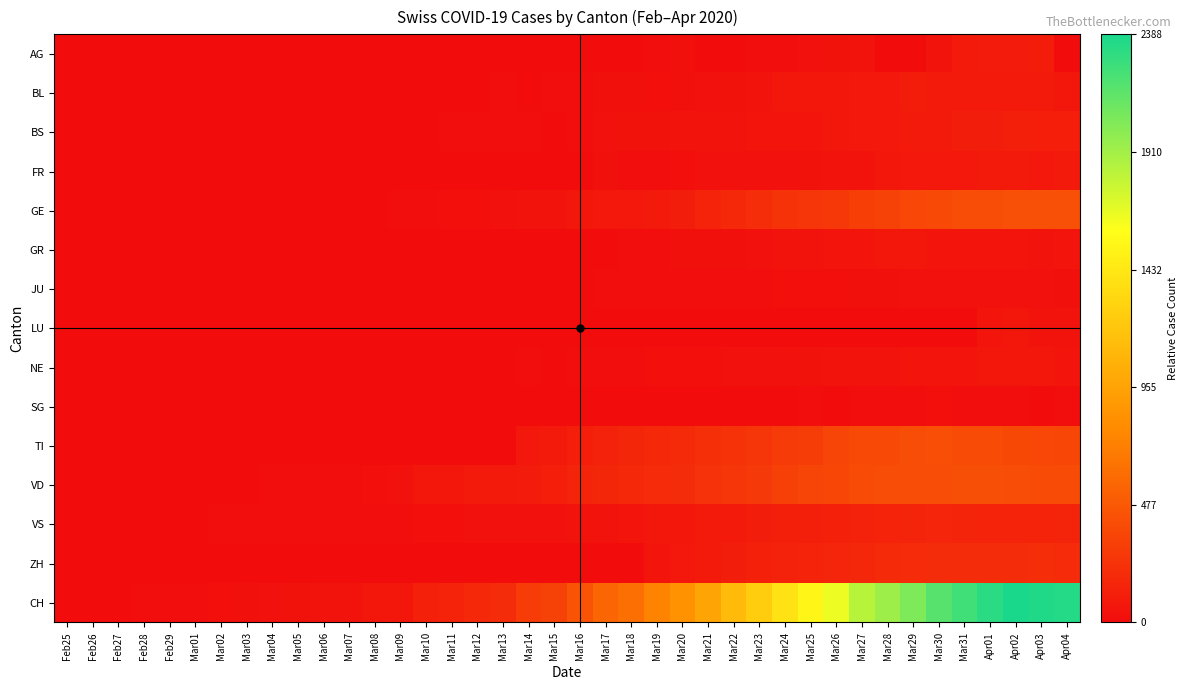

Reading right to left, extract all data points from this chart.

AG: Apr04=0.0	Apr03=0.0	Apr02=0.0	Apr01=0.0	Mar31=0.0	Mar30=0.0	Mar29=0.0	Mar28=0.0	Mar27=0.0	Mar26=0.0	Mar25=0.0	Mar24=0.0	Mar23=0.0	Mar22=0.0	Mar21=0.0	Mar20=0.0	Mar19=0.0	Mar18=0.0	Mar17=0.0	Mar16=0.0	Mar15=0.0	Mar14=0.0	Mar13=0.0	Mar12=0.0	Mar11=0.0	Mar10=0.0	Mar09=0.0	Mar08=0.0	Mar07=0.0	Mar06=0.0	Mar05=0.0	Mar04=0.0	Mar03=0.0	Mar02=0.0	Mar01=0.0	Feb29=0.0	Feb28=0.0	Feb27=0.0	Feb26=0.0	Feb25=0.0
BL: Apr04=0.0	Apr03=0.0	Apr02=0.0	Apr01=0.0	Mar31=0.0	Mar30=0.0	Mar29=0.0	Mar28=0.0	Mar27=0.0	Mar26=0.0	Mar25=0.0	Mar24=0.0	Mar23=0.0	Mar22=0.0	Mar21=0.0	Mar20=0.0	Mar19=0.0	Mar18=0.0	Mar17=0.0	Mar16=0.0	Mar15=0.0	Mar14=0.0	Mar13=0.0	Mar12=0.0	Mar11=0.0	Mar10=0.0	Mar09=0.0	Mar08=0.0	Mar07=0.0	Mar06=0.0	Mar05=0.0	Mar04=0.0	Mar03=0.0	Mar02=0.0	Mar01=0.0	Feb29=0.0	Feb28=0.0	Feb27=0.0	Feb26=0.0	Feb25=0.0
BS: Apr04=0.0	Apr03=0.0	Apr02=0.0	Apr01=0.0	Mar31=0.0	Mar30=0.0	Mar29=0.0	Mar28=0.0	Mar27=0.0	Mar26=0.0	Mar25=0.0	Mar24=0.0	Mar23=0.0	Mar22=0.0	Mar21=0.0	Mar20=0.0	Mar19=0.0	Mar18=0.0	Mar17=0.0	Mar16=0.0	Mar15=0.0	Mar14=0.0	Mar13=0.0	Mar12=0.0	Mar11=0.0	Mar10=0.0	Mar09=0.0	Mar08=0.0	Mar07=0.0	Mar06=0.0	Mar05=0.0	Mar04=0.0	Mar03=0.0	Mar02=0.0	Mar01=0.0	Feb29=0.0	Feb28=0.0	Feb27=0.0	Feb26=0.0	Feb25=0.0
FR: Apr04=0.0	Apr03=0.0	Apr02=0.0	Apr01=0.0	Mar31=0.0	Mar30=0.0	Mar29=0.0	Mar28=0.0	Mar27=0.0	Mar26=0.0	Mar25=0.0	Mar24=0.0	Mar23=0.0	Mar22=0.0	Mar21=0.0	Mar20=0.0	Mar19=0.0	Mar18=0.0	Mar17=0.0	Mar16=0.0	Mar15=0.0	Mar14=0.0	Mar13=0.0	Mar12=0.0	Mar11=0.0	Mar10=0.0	Mar09=0.0	Mar08=0.0	Mar07=0.0	Mar06=0.0	Mar05=0.0	Mar04=0.0	Mar03=0.0	Mar02=0.0	Mar01=0.0	Feb29=0.0	Feb28=0.0	Feb27=0.0	Feb26=0.0	Feb25=0.0
GE: Apr04=0.2	Apr03=0.2	Apr02=0.2	Apr01=0.2	Mar31=0.2	Mar30=0.2	Mar29=0.2	Mar28=0.1	Mar27=0.1	Mar26=0.1	Mar25=0.1	Mar24=0.1	Mar23=0.1	Mar22=0.1	Mar21=0.1	Mar20=0.0	Mar19=0.0	Mar18=0.0	Mar17=0.0	Mar16=0.0	Mar15=0.0	Mar14=0.0	Mar13=0.0	Mar12=0.0	Mar11=0.0	Mar10=0.0	Mar09=0.0	Mar08=0.0	Mar07=0.0	Mar06=0.0	Mar05=0.0	Mar04=0.0	Mar03=0.0	Mar02=0.0	Mar01=0.0	Feb29=0.0	Feb28=0.0	Feb27=0.0	Feb26=0.0	Feb25=0.0
GR: Apr04=0.0	Apr03=0.0	Apr02=0.0	Apr01=0.0	Mar31=0.0	Mar30=0.0	Mar29=0.0	Mar28=0.0	Mar27=0.0	Mar26=0.0	Mar25=0.0	Mar24=0.0	Mar23=0.0	Mar22=0.0	Mar21=0.0	Mar20=0.0	Mar19=0.0	Mar18=0.0	Mar17=0.0	Mar16=0.0	Mar15=0.0	Mar14=0.0	Mar13=0.0	Mar12=0.0	Mar11=0.0	Mar10=0.0	Mar09=0.0	Mar08=0.0	Mar07=0.0	Mar06=0.0	Mar05=0.0	Mar04=0.0	Mar03=0.0	Mar02=0.0	Mar01=0.0	Feb29=0.0	Feb28=0.0	Feb27=0.0	Feb26=0.0	Feb25=0.0
JU: Apr04=0.0	Apr03=0.0	Apr02=0.0	Apr01=0.0	Mar31=0.0	Mar30=0.0	Mar29=0.0	Mar28=0.0	Mar27=0.0	Mar26=0.0	Mar25=0.0	Mar24=0.0	Mar23=0.0	Mar22=0.0	Mar21=0.0	Mar20=0.0	Mar19=0.0	Mar18=0.0	Mar17=0.0	Mar16=0.0	Mar15=0.0	Mar14=0.0	Mar13=0.0	Mar12=0.0	Mar11=0.0	Mar10=0.0	Mar09=0.0	Mar08=0.0	Mar07=0.0	Mar06=0.0	Mar05=0.0	Mar04=0.0	Mar03=0.0	Mar02=0.0	Mar01=0.0	Feb29=0.0	Feb28=0.0	Feb27=0.0	Feb26=0.0	Feb25=0.0
LU: Apr04=0.0	Apr03=0.0	Apr02=0.0	Apr01=0.0	Mar31=0.0	Mar30=0.0	Mar29=0.0	Mar28=0.0	Mar27=0.0	Mar26=0.0	Mar25=0.0	Mar24=0.0	Mar23=0.0	Mar22=0.0	Mar21=0.0	Mar20=0.0	Mar19=0.0	Mar18=0.0	Mar17=0.0	Mar16=0.0	Mar15=0.0	Mar14=0.0	Mar13=0.0	Mar12=0.0	Mar11=0.0	Mar10=0.0	Mar09=0.0	Mar08=0.0	Mar07=0.0	Mar06=0.0	Mar05=0.0	Mar04=0.0	Mar03=0.0	Mar02=0.0	Mar01=0.0	Feb29=0.0	Feb28=0.0	Feb27=0.0	Feb26=0.0	Feb25=0.0
NE: Apr04=0.0	Apr03=0.0	Apr02=0.0	Apr01=0.0	Mar31=0.0	Mar30=0.0	Mar29=0.0	Mar28=0.0	Mar27=0.0	Mar26=0.0	Mar25=0.0	Mar24=0.0	Mar23=0.0	Mar22=0.0	Mar21=0.0	Mar20=0.0	Mar19=0.0	Mar18=0.0	Mar17=0.0	Mar16=0.0	Mar15=0.0	Mar14=0.0	Mar13=0.0	Mar12=0.0	Mar11=0.0	Mar10=0.0	Mar09=0.0	Mar08=0.0	Mar07=0.0	Mar06=0.0	Mar05=0.0	Mar04=0.0	Mar03=0.0	Mar02=0.0	Mar01=0.0	Feb29=0.0	Feb28=0.0	Feb27=0.0	Feb26=0.0	Feb25=0.0
SG: Apr04=0.0	Apr03=0.0	Apr02=0.0	Apr01=0.0	Mar31=0.0	Mar30=0.0	Mar29=0.0	Mar28=0.0	Mar27=0.0	Mar26=0.0	Mar25=0.0	Mar24=0.0	Mar23=0.0	Mar22=0.0	Mar21=0.0	Mar20=0.0	Mar19=0.0	Mar18=0.0	Mar17=0.0	Mar16=0.0	Mar15=0.0	Mar14=0.0	Mar13=0.0	Mar12=0.0	Mar11=0.0	Mar10=0.0	Mar09=0.0	Mar08=0.0	Mar07=0.0	Mar06=0.0	Mar05=0.0	Mar04=0.0	Mar03=0.0	Mar02=0.0	Mar01=0.0	Feb29=0.0	Feb28=0.0	Feb27=0.0	Feb26=0.0	Feb25=0.0
TI: Apr04=0.2	Apr03=0.2	Apr02=0.2	Apr01=0.2	Mar31=0.2	Mar30=0.2	Mar29=0.2	Mar28=0.2	Mar27=0.2	Mar26=0.1	Mar25=0.1	Mar24=0.1	Mar23=0.1	Mar22=0.1	Mar21=0.1	Mar20=0.1	Mar19=0.1	Mar18=0.1	Mar17=0.1	Mar16=0.0	Mar15=0.0	Mar14=0.0	Mar13=0.0	Mar12=0.0	Mar11=0.0	Mar10=0.0	Mar09=0.0	Mar08=0.0	Mar07=0.0	Mar06=0.0	Mar05=0.0	Mar04=0.0	Mar03=0.0	Mar02=0.0	Mar01=0.0	Feb29=0.0	Feb28=0.0	Feb27=0.0	Feb26=0.0	Feb25=0.0
VD: Apr04=0.2	Apr03=0.2	Apr02=0.2	Apr01=0.2	Mar31=0.2	Mar30=0.2	Mar29=0.2	Mar28=0.2	Mar27=0.2	Mar26=0.2	Mar25=0.1	Mar24=0.1	Mar23=0.1	Mar22=0.1	Mar21=0.1	Mar20=0.1	Mar19=0.1	Mar18=0.1	Mar17=0.1	Mar16=0.1	Mar15=0.0	Mar14=0.0	Mar13=0.0	Mar12=0.0	Mar11=0.0	Mar10=0.0	Mar09=0.0	Mar08=0.0	Mar07=0.0	Mar06=0.0	Mar05=0.0	Mar04=0.0	Mar03=0.0	Mar02=0.0	Mar01=0.0	Feb29=0.0	Feb28=0.0	Feb27=0.0	Feb26=0.0	Feb25=0.0
VS: Apr04=0.1	Apr03=0.1	Apr02=0.1	Apr01=0.1	Mar31=0.1	Mar30=0.1	Mar29=0.1	Mar28=0.1	Mar27=0.1	Mar26=0.1	Mar25=0.0	Mar24=0.0	Mar23=0.0	Mar22=0.0	Mar21=0.0	Mar20=0.0	Mar19=0.0	Mar18=0.0	Mar17=0.0	Mar16=0.0	Mar15=0.0	Mar14=0.0	Mar13=0.0	Mar12=0.0	Mar11=0.0	Mar10=0.0	Mar09=0.0	Mar08=0.0	Mar07=0.0	Mar06=0.0	Mar05=0.0	Mar04=0.0	Mar03=0.0	Mar02=0.0	Mar01=0.0	Feb29=0.0	Feb28=0.0	Feb27=0.0	Feb26=0.0	Feb25=0.0
ZH: Apr04=0.1	Apr03=0.1	Apr02=0.1	Apr01=0.1	Mar31=0.1	Mar30=0.1	Mar29=0.1	Mar28=0.1	Mar27=0.1	Mar26=0.1	Mar25=0.1	Mar24=0.1	Mar23=0.1	Mar22=0.0	Mar21=0.0	Mar20=0.0	Mar19=0.0	Mar18=0.0	Mar17=0.0	Mar16=0.0	Mar15=0.0	Mar14=0.0	Mar13=0.0	Mar12=0.0	Mar11=0.0	Mar10=0.0	Mar09=0.0	Mar08=0.0	Mar07=0.0	Mar06=0.0	Mar05=0.0	Mar04=0.0	Mar03=0.0	Mar02=0.0	Mar01=0.0	Feb29=0.0	Feb28=0.0	Feb27=0.0	Feb26=0.0	Feb25=0.0
CH: Apr04=1.0	Apr03=1.0	Apr02=1.0	Apr01=1.0	Mar31=0.9	Mar30=0.9	Mar29=0.9	Mar28=0.8	Mar27=0.8	Mar26=0.7	Mar25=0.6	Mar24=0.6	Mar23=0.5	Mar22=0.5	Mar21=0.4	Mar20=0.4	Mar19=0.3	Mar18=0.3	Mar17=0.2	Mar16=0.2	Mar15=0.1	Mar14=0.1	Mar13=0.1	Mar12=0.1	Mar11=0.1	Mar10=0.1	Mar09=0.0	Mar08=0.0	Mar07=0.0	Mar06=0.0	Mar05=0.0	Mar04=0.0	Mar03=0.0	Mar02=0.0	Mar01=0.0	Feb29=0.0	Feb28=0.0	Feb27=0.0	Feb26=0.0	Feb25=0.0